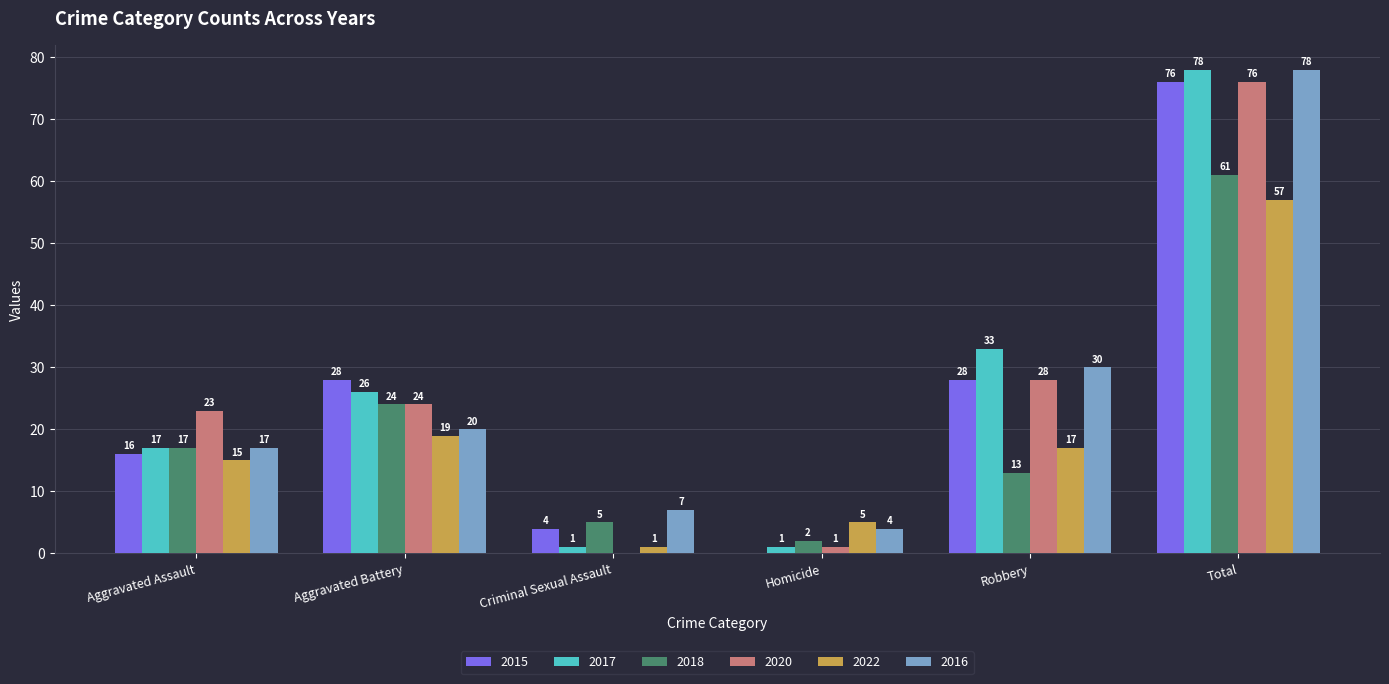

Which series has the widest spread of values?

2017